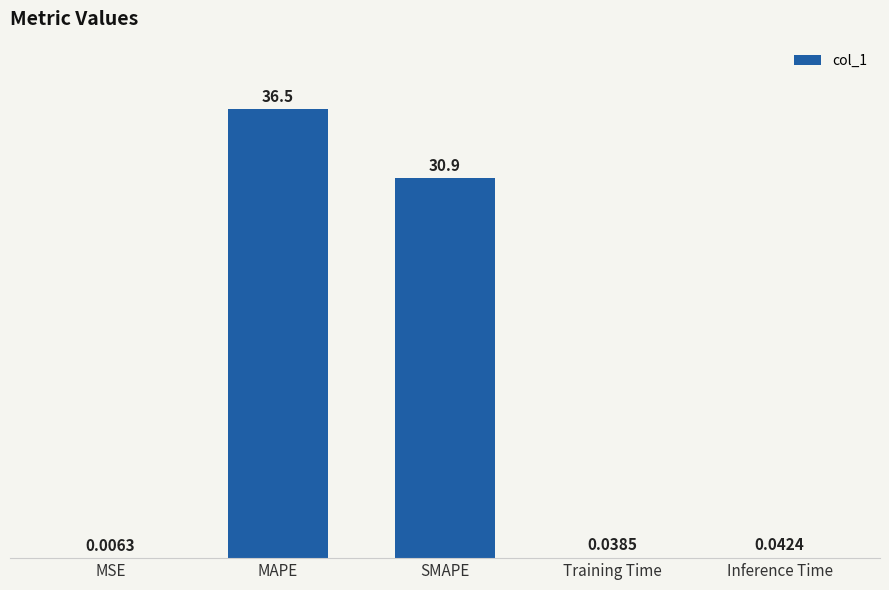

At which category does the chart reach its peak across all series?

MAPE